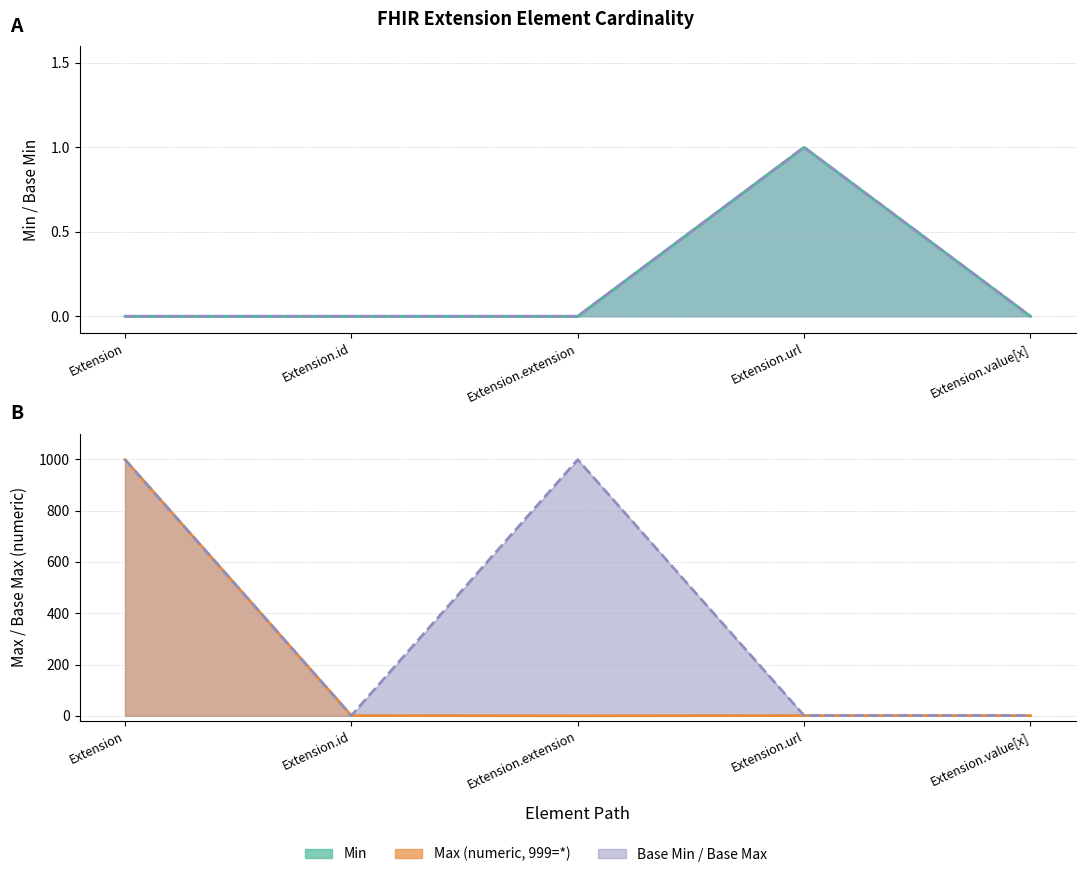

The Base Max_numeric series shows 1 at Extension.url. True or false?

True